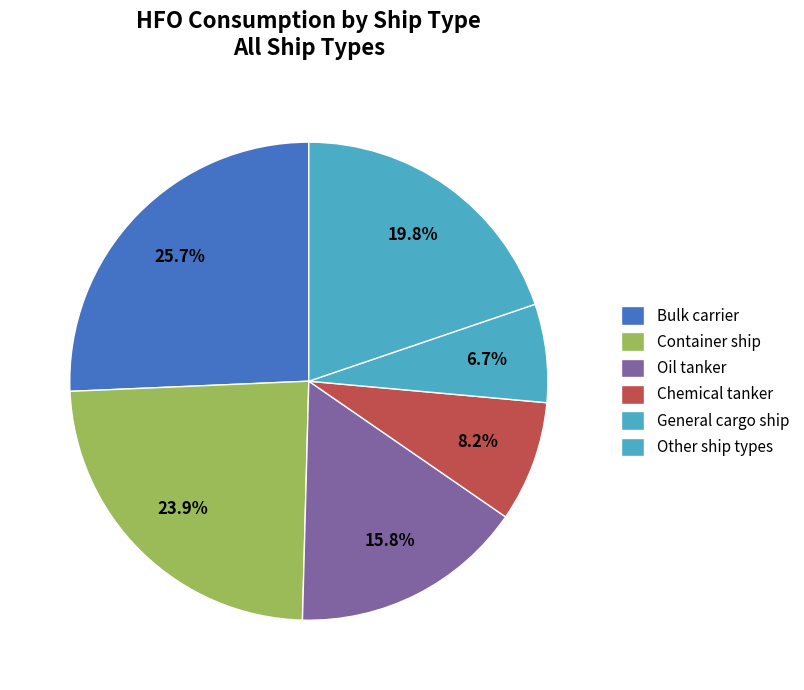

Count the number of slices in the pie.

6